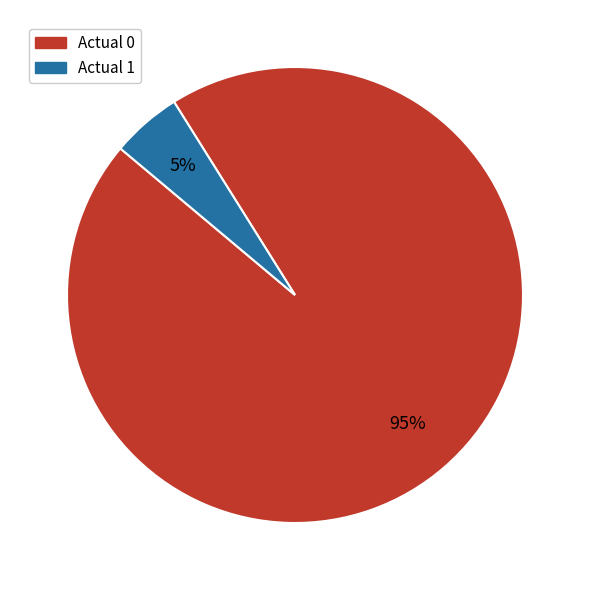

Do Actual 0 and Actual 1 together represent more than half of the pie?

Yes